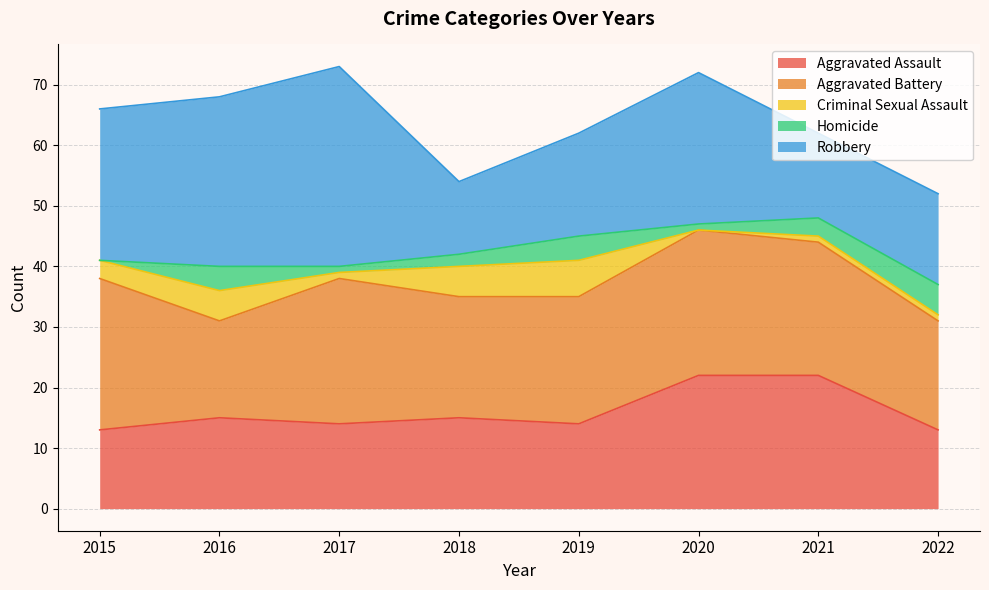

True or false: Homicide and Criminal Sexual Assault cross at least once.

True